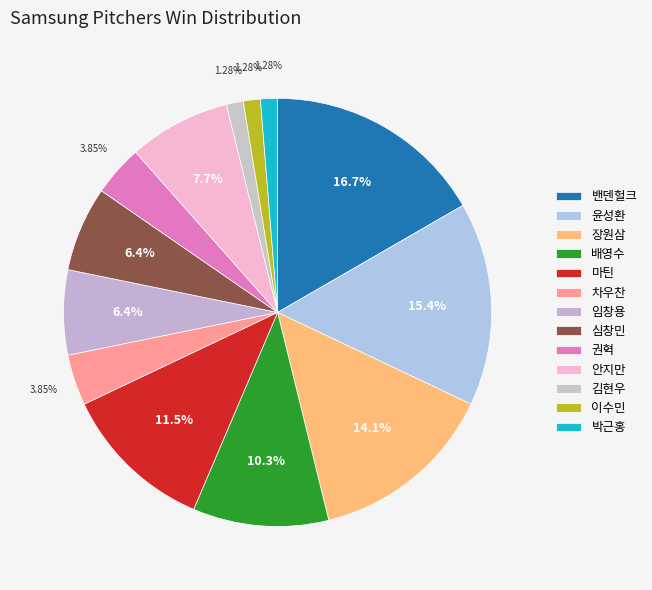

Combined, what portion of the pie is 박근홍 and 장원삼?

15.4%